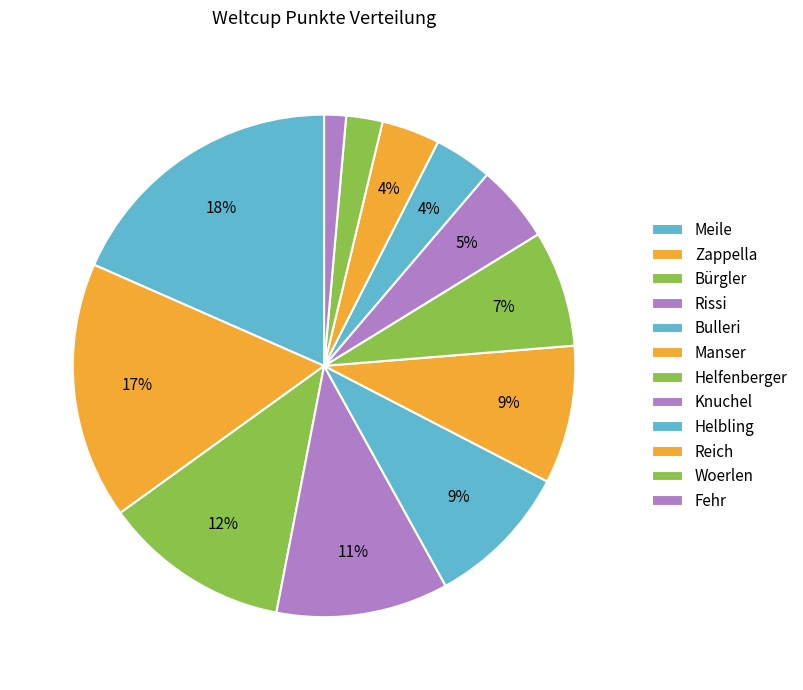

Count the number of slices in the pie.

12